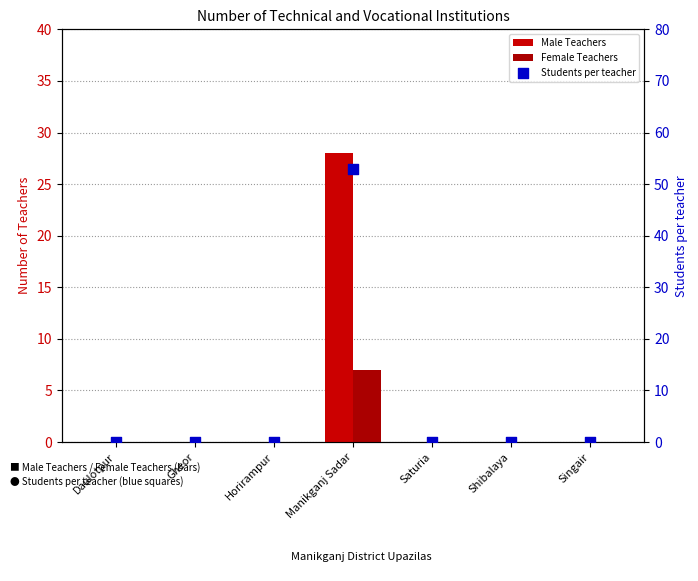

At how many categories does at least one series exceed 22?

1